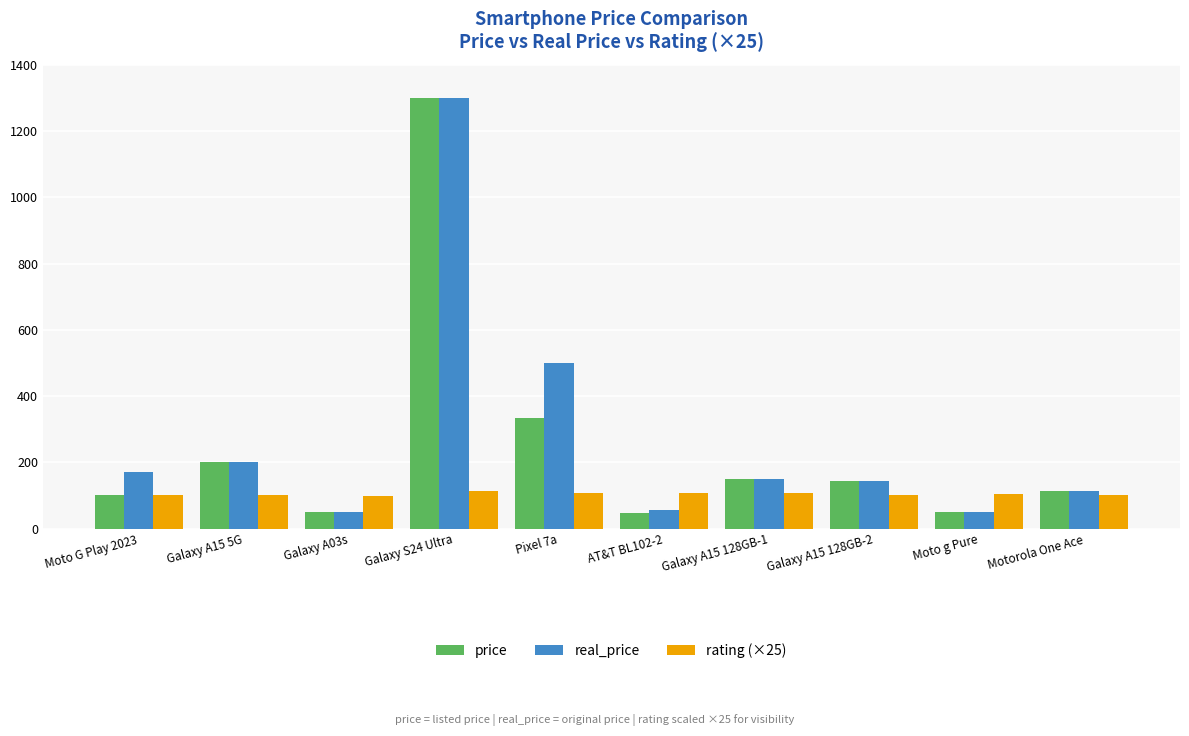

What is the highest value of the rating (×25) series?

112.5